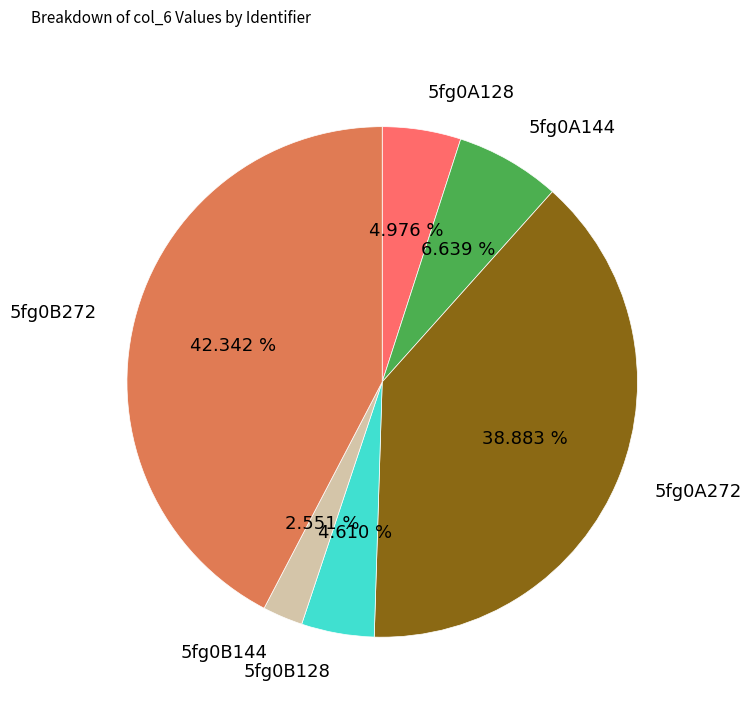

What percentage is the 5fg0B144 slice, to the nearest percent?

3%